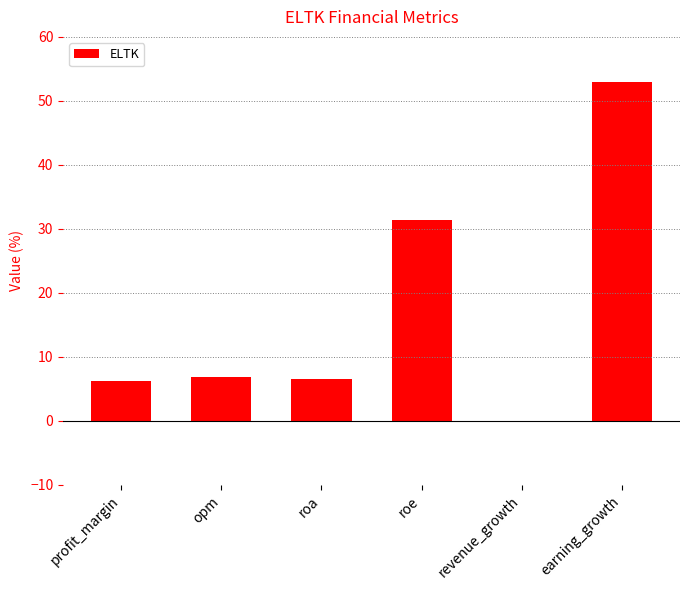

True or false: the data shows 74.5 at earning_growth.

False